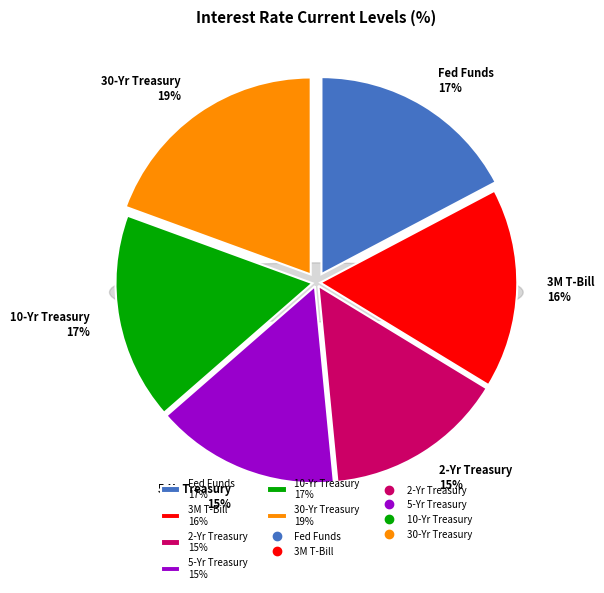

To the nearest percent, what percentage of the pie is Fed Funds?

17%